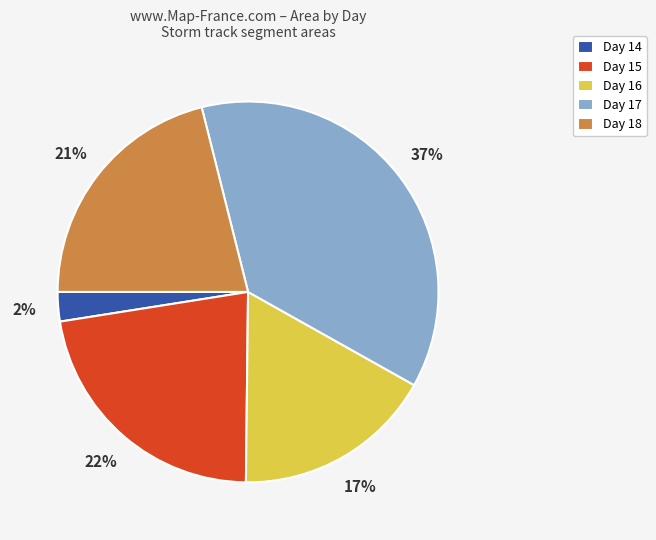

Combined, do Day 17 and Day 18 account for over 50%?

Yes